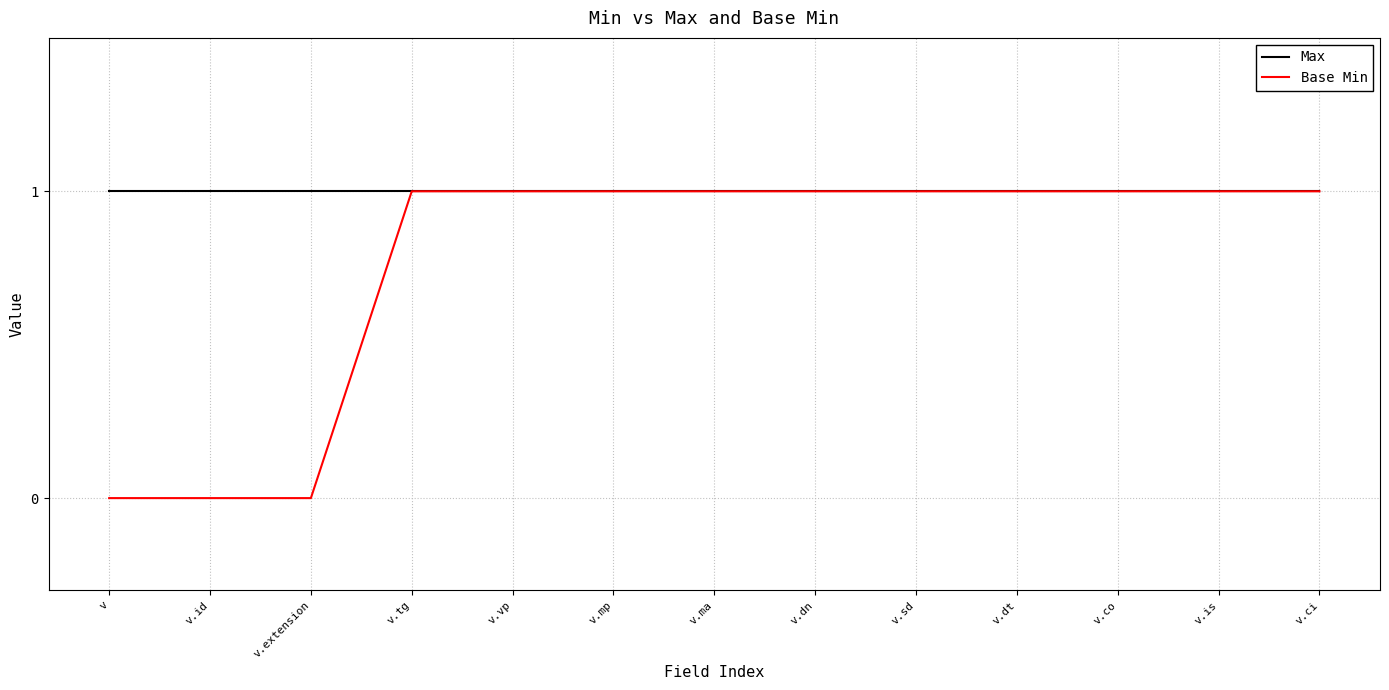

Reading left to right, list all the values displayed in this chart.

Max: v=1	v.id=1	v.extension=1	v.tg=1	v.vp=1	v.mp=1	v.ma=1	v.dn=1	v.sd=1	v.dt=1	v.co=1	v.is=1	v.ci=1
Base Min: v=0	v.id=0	v.extension=0	v.tg=1	v.vp=1	v.mp=1	v.ma=1	v.dn=1	v.sd=1	v.dt=1	v.co=1	v.is=1	v.ci=1